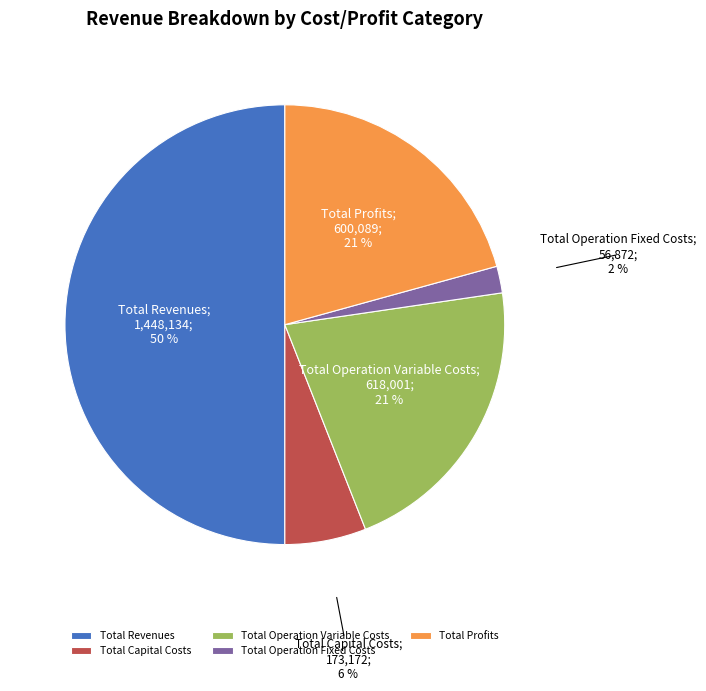

To the nearest percent, what is the difference between the Total Operation Variable Costs and Total Capital Costs slice percentages?

15%